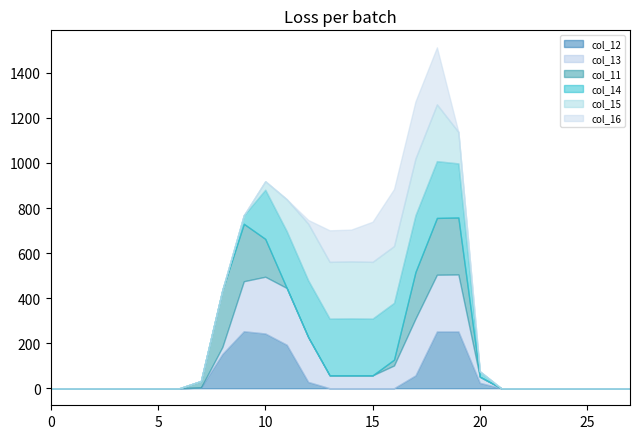

How many positive values does the col_12 series have?

10